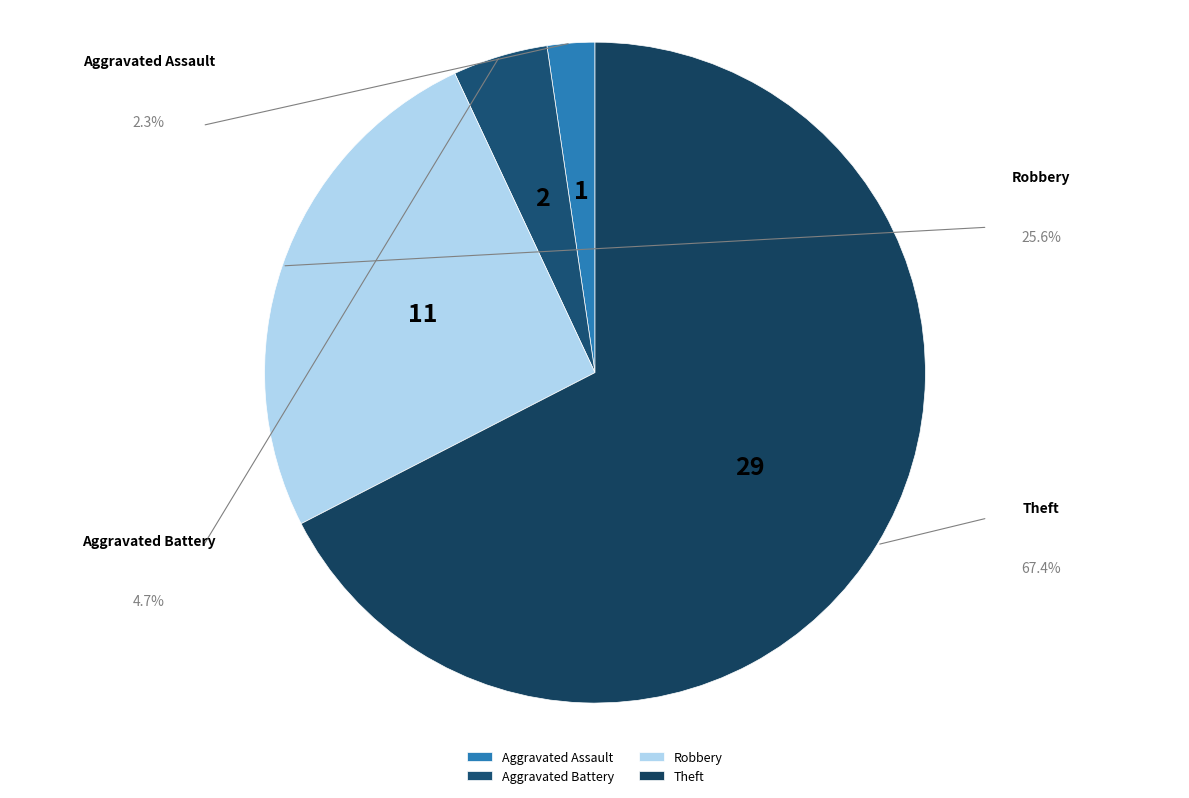

Is it true that Aggravated Battery is 5% of the pie?

True